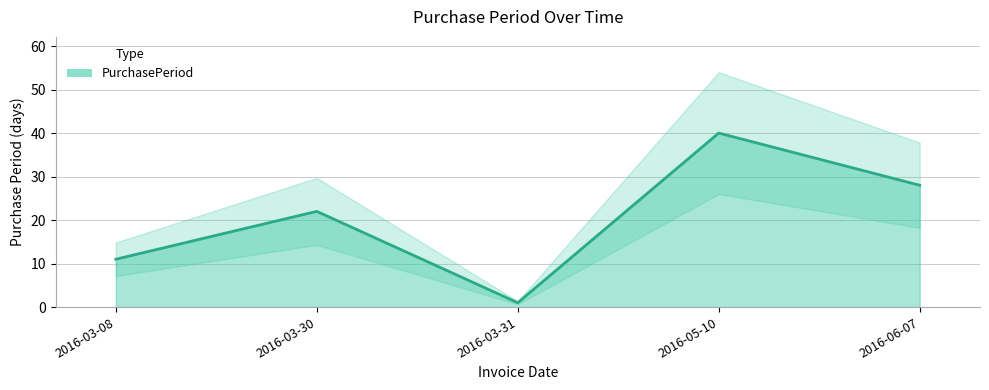

Rank the categories by value from highest to lowest.

2016-05-10, 2016-06-07, 2016-03-30, 2016-03-08, 2016-03-31